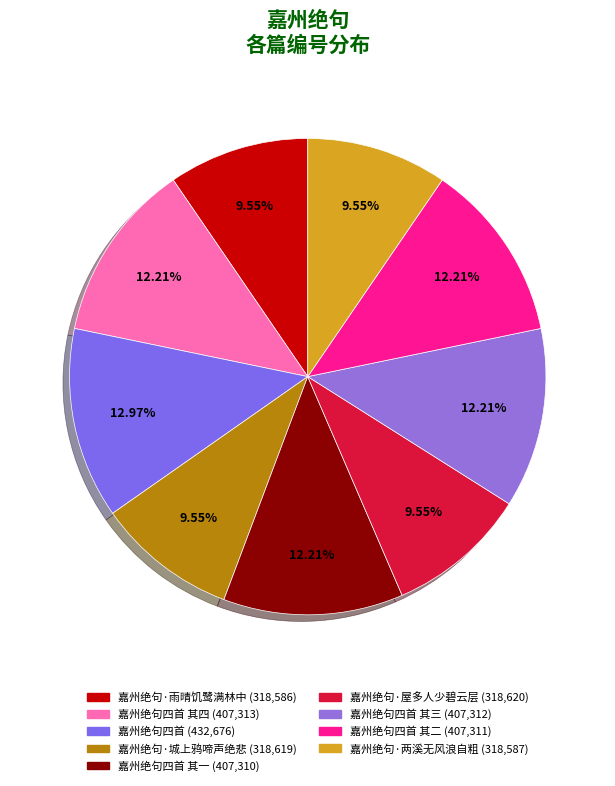

Which slice is the smallest?

嘉州绝句·雨晴饥鹭满林中